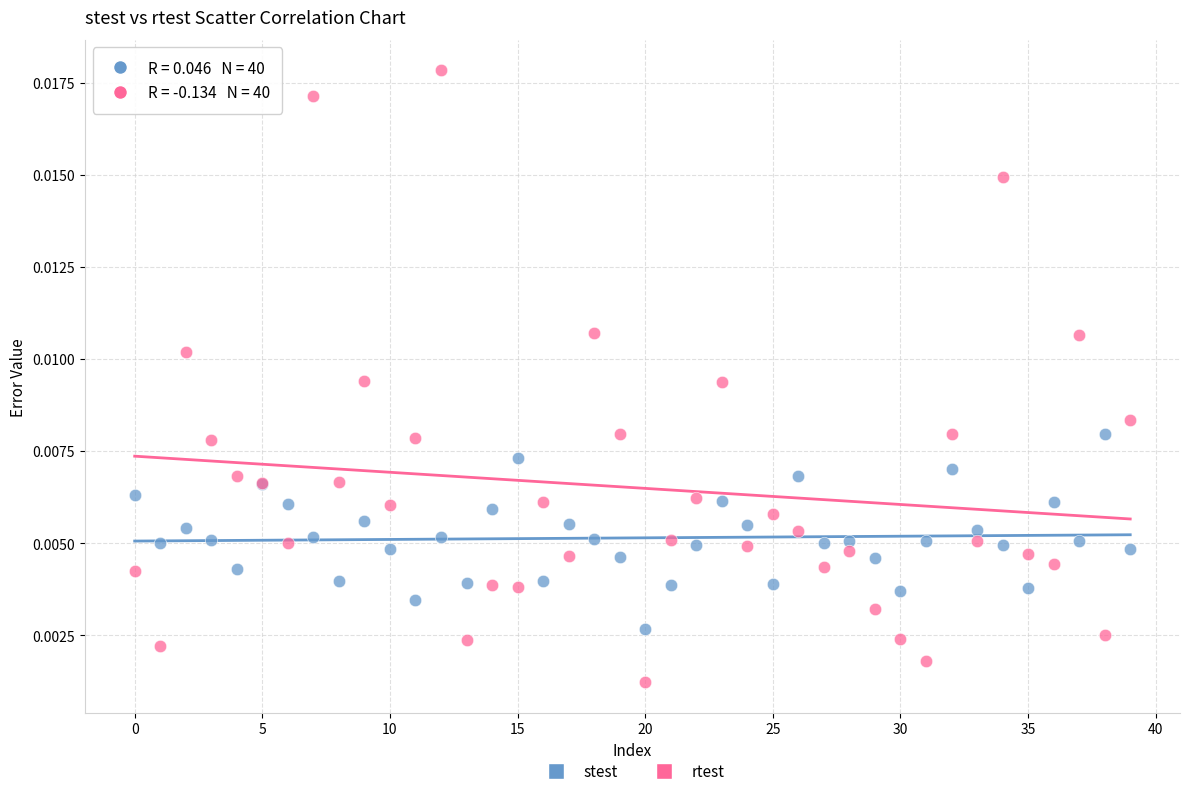

Which series reaches the minimum Y coordinate?

rtest